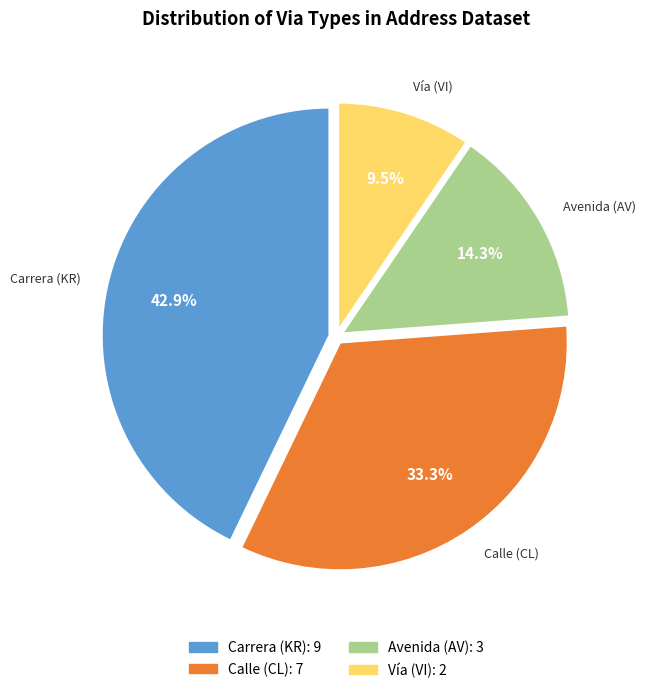

Is there a majority slice in this chart?

No